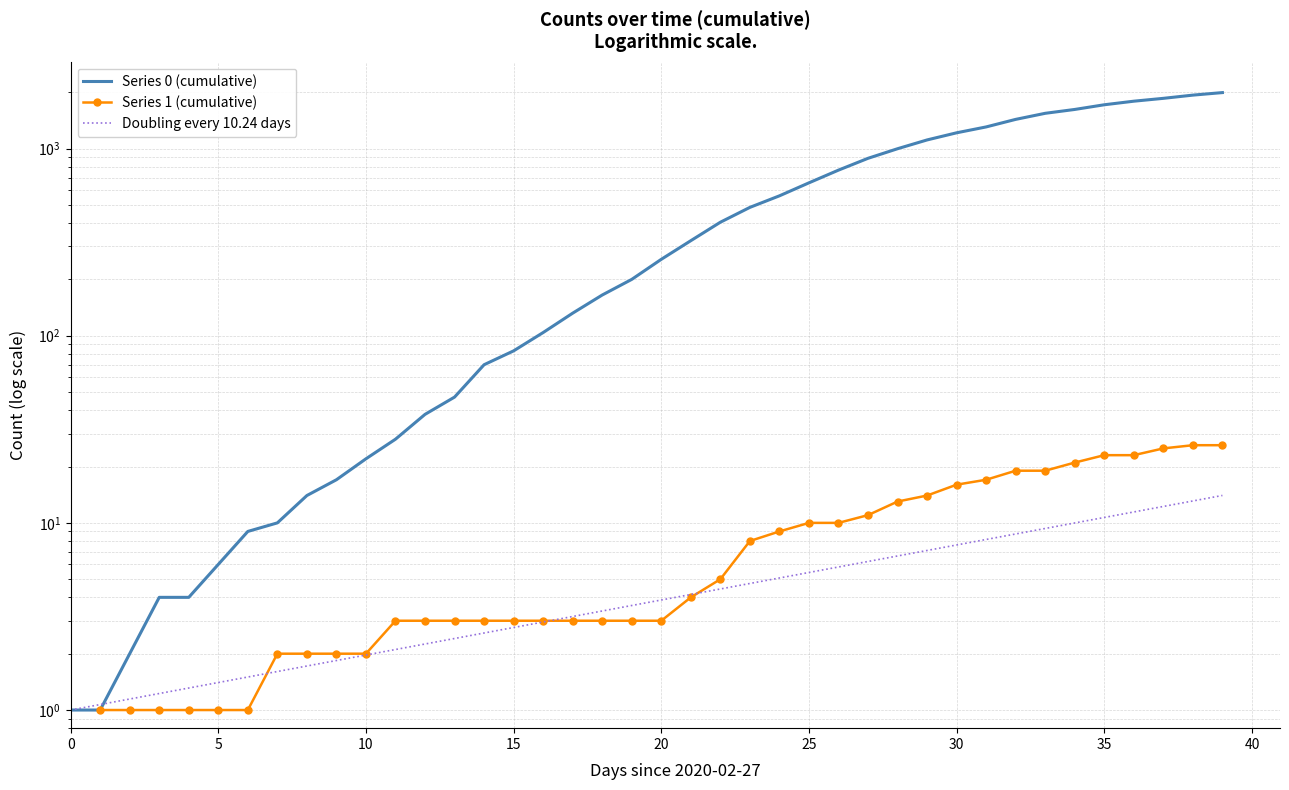

How many lines are shown in the chart?

3